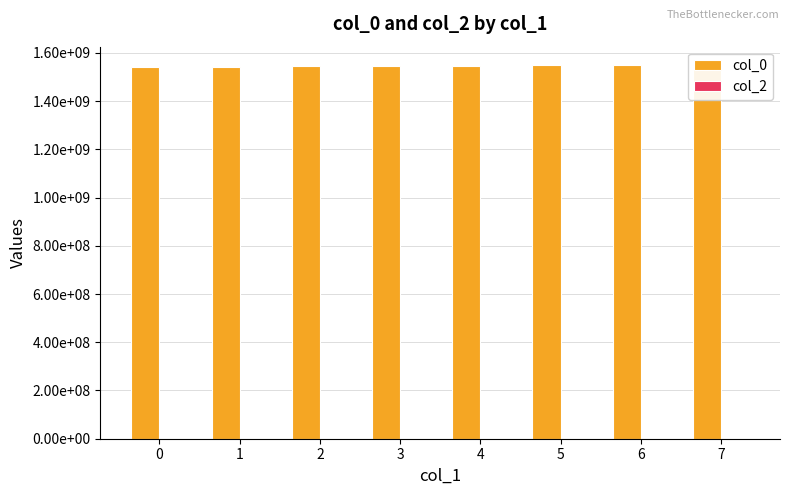

Reading left to right, extract all data points from this chart.

col_0: 0=1539447820.0	1=1542481244.7	2=1543407600.3	3=1546863640.0	4=1546949893.0	5=1547511515.0	6=1548034710.0	7=1548040687.5
col_2: 0=0.0	1=0.0	2=0.0	3=0.0	4=0.0	5=0.0	6=0.0	7=0.0